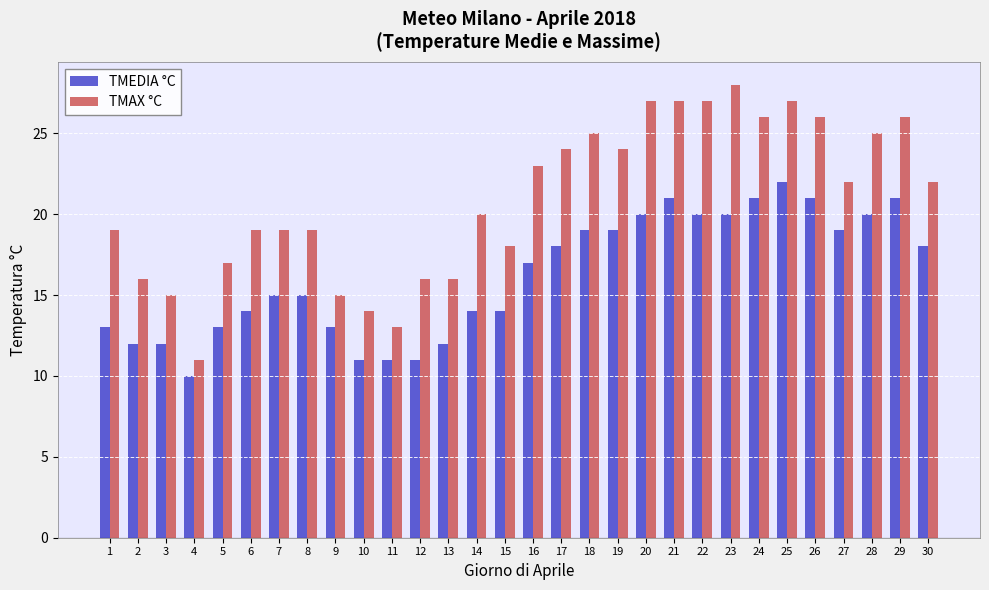

Reading left to right, transcribe all the data shown in this chart.

TMEDIA °C: 1=13	2=12	3=12	4=10	5=13	6=14	7=15	8=15	9=13	10=11	11=11	12=11	13=12	14=14	15=14	16=17	17=18	18=19	19=19	20=20	21=21	22=20	23=20	24=21	25=22	26=21	27=19	28=20	29=21	30=18
TMAX °C: 1=19	2=16	3=15	4=11	5=17	6=19	7=19	8=19	9=15	10=14	11=13	12=16	13=16	14=20	15=18	16=23	17=24	18=25	19=24	20=27	21=27	22=27	23=28	24=26	25=27	26=26	27=22	28=25	29=26	30=22